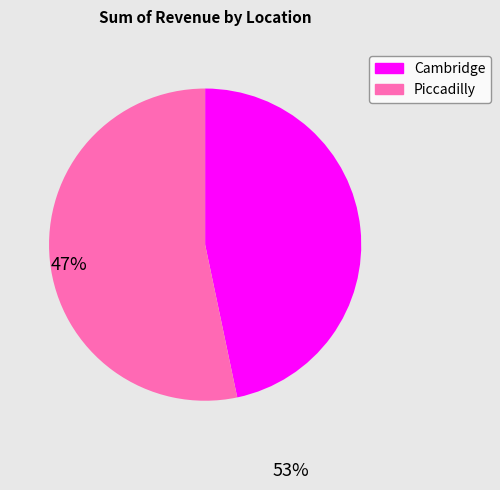

Does any single category account for the majority?

Yes